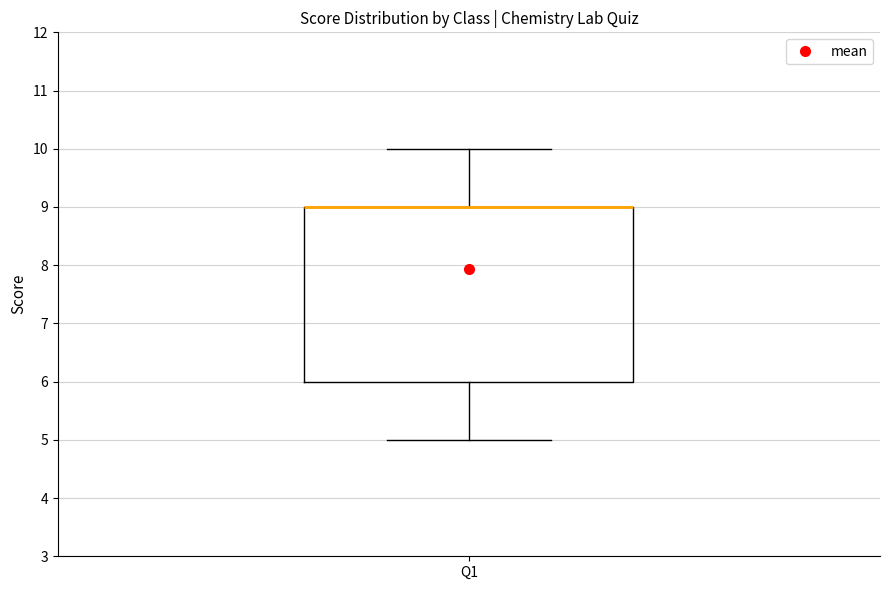

Where does the lower whisker of the box for Q1 end on the y-axis? The values are not printed on the chart, so give them approximately, as read against the axis.

5